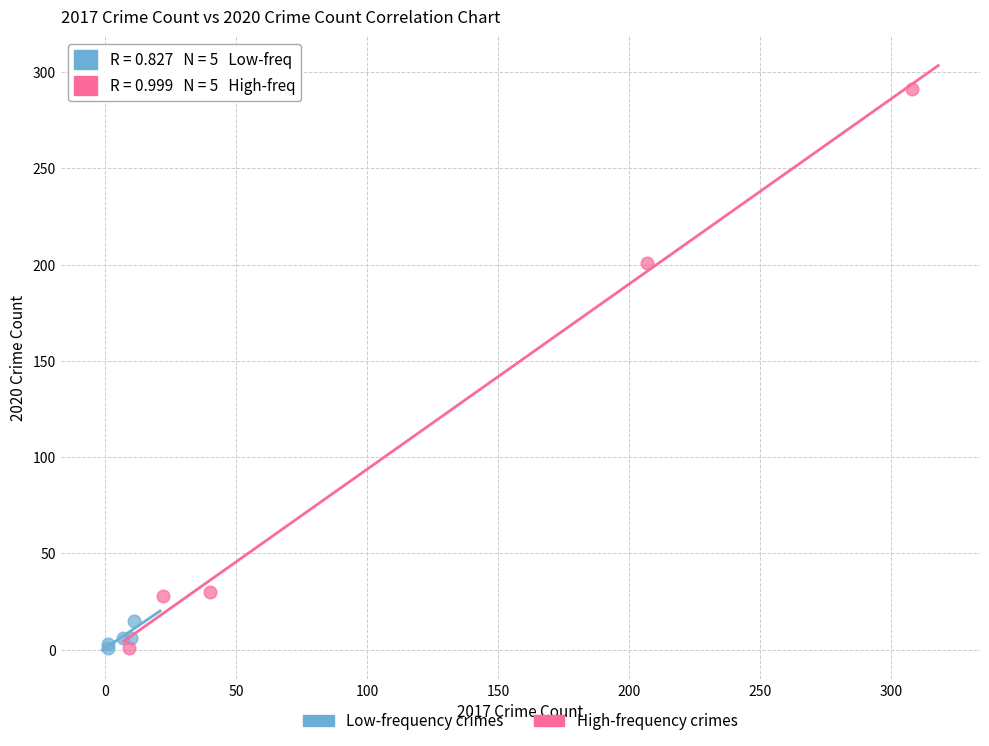

What are all the series names shown in the legend?

Low-frequency crimes, High-frequency crimes